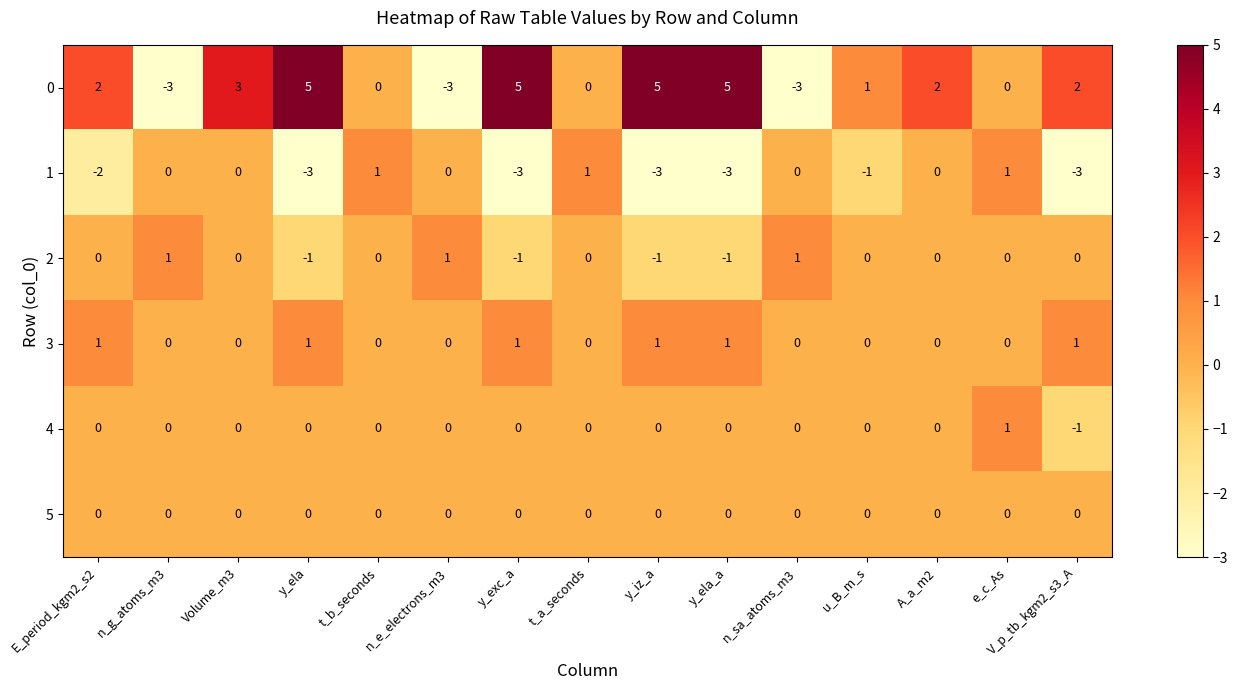

At which label is 0 closest to 1?

u_B_m_s